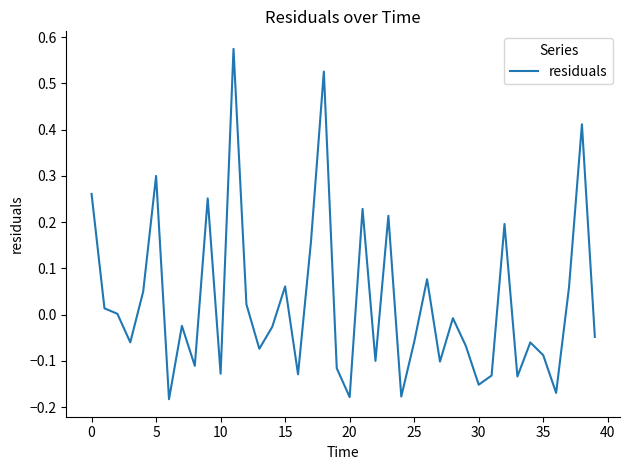

What is the difference between the maximum and minimum values?

0.8